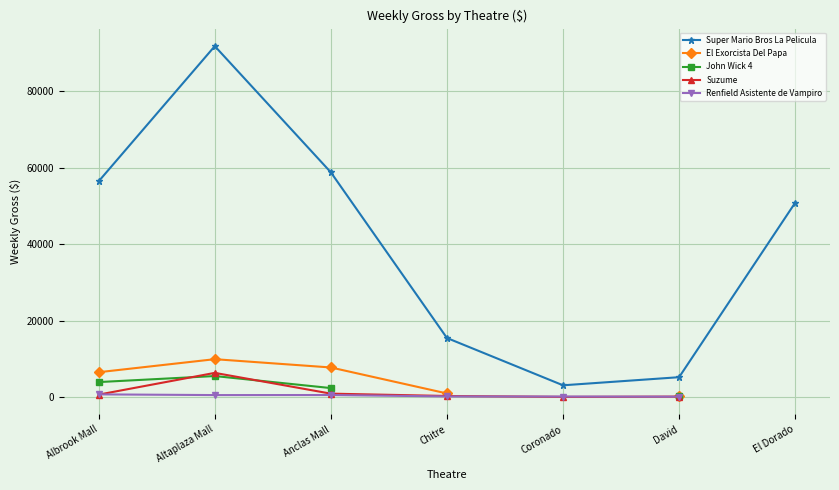

What is the spread (max minus min) of values at Albrook Mall?

55794.9